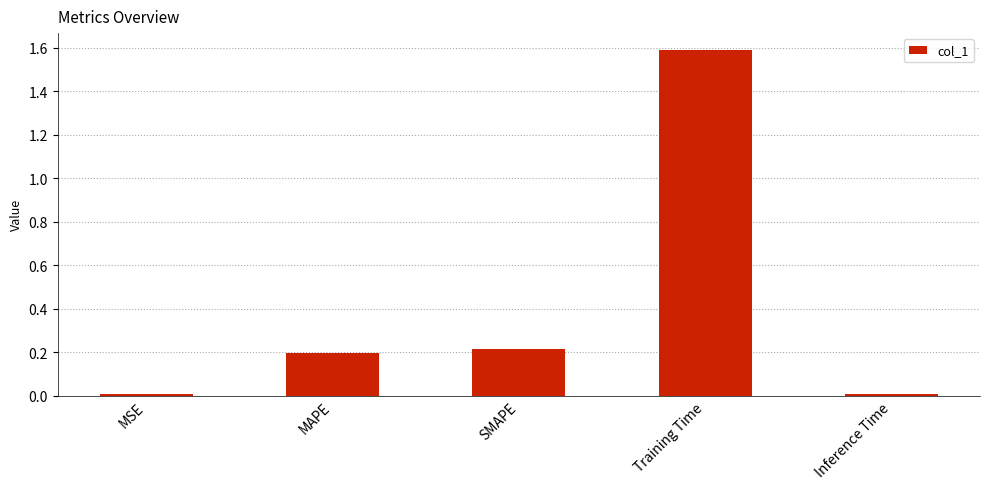

Does the chart contain stacked bars?

No